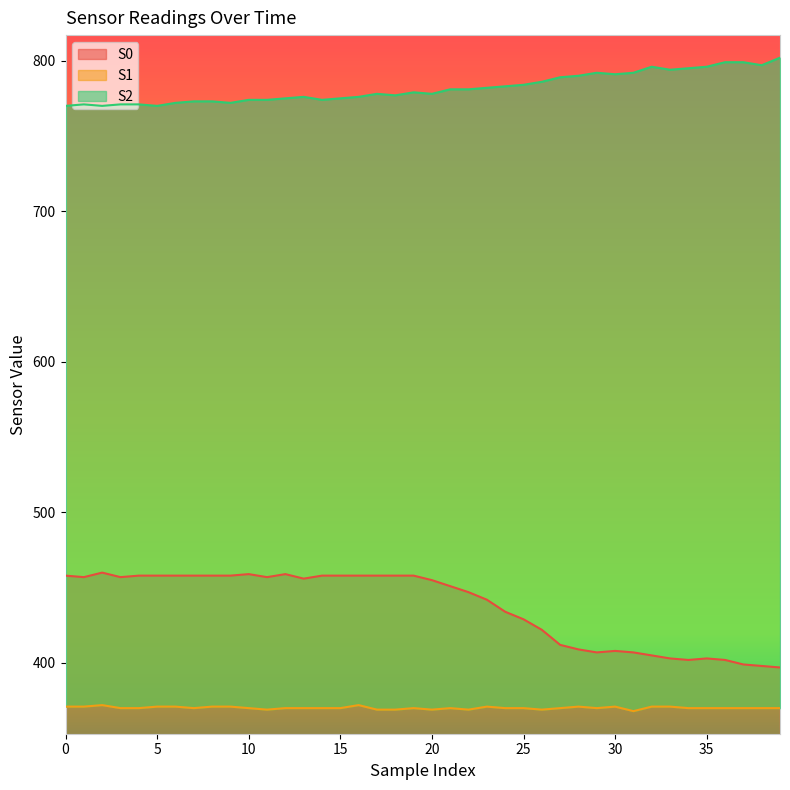

The value of S2 at 2 is 1291. True or false?

False